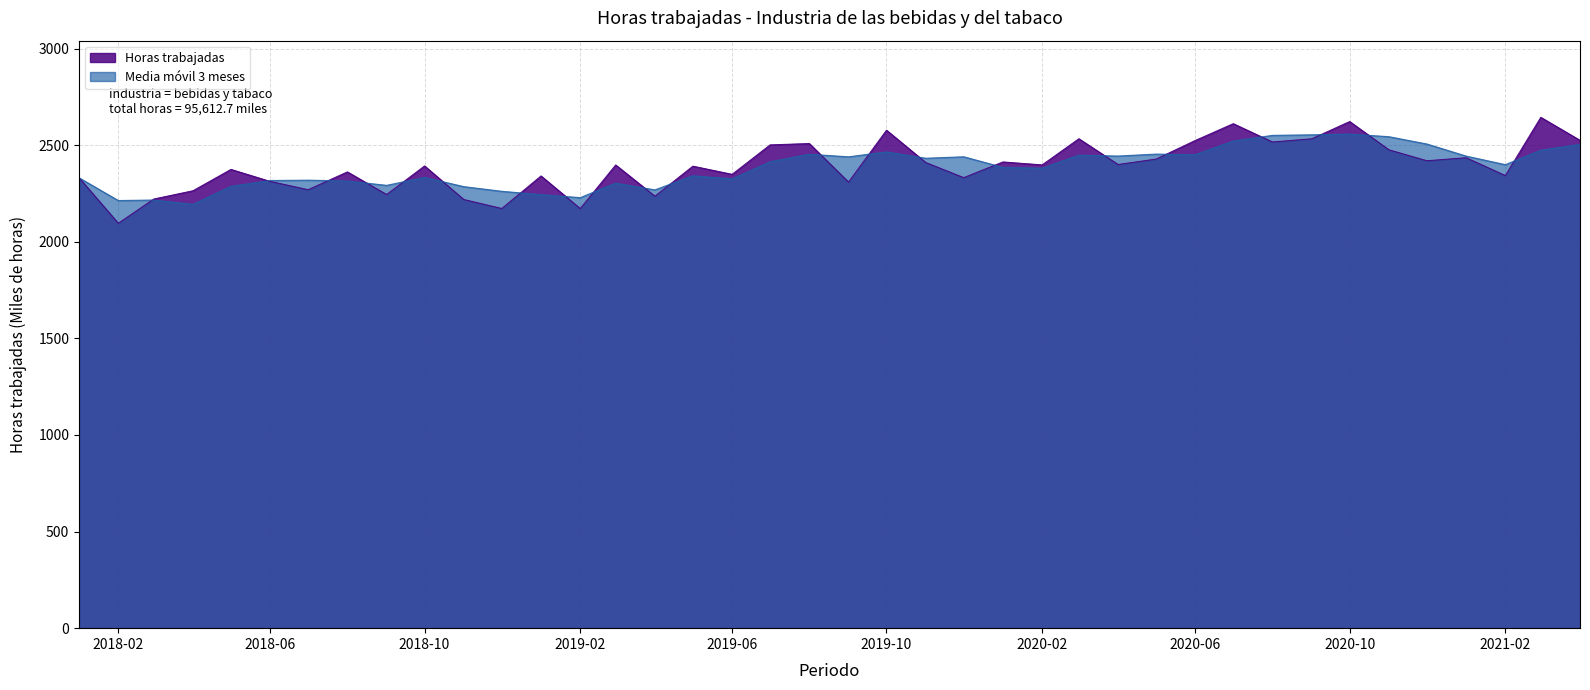

Is it true that the value at 2020-05 is 1104.1?

False